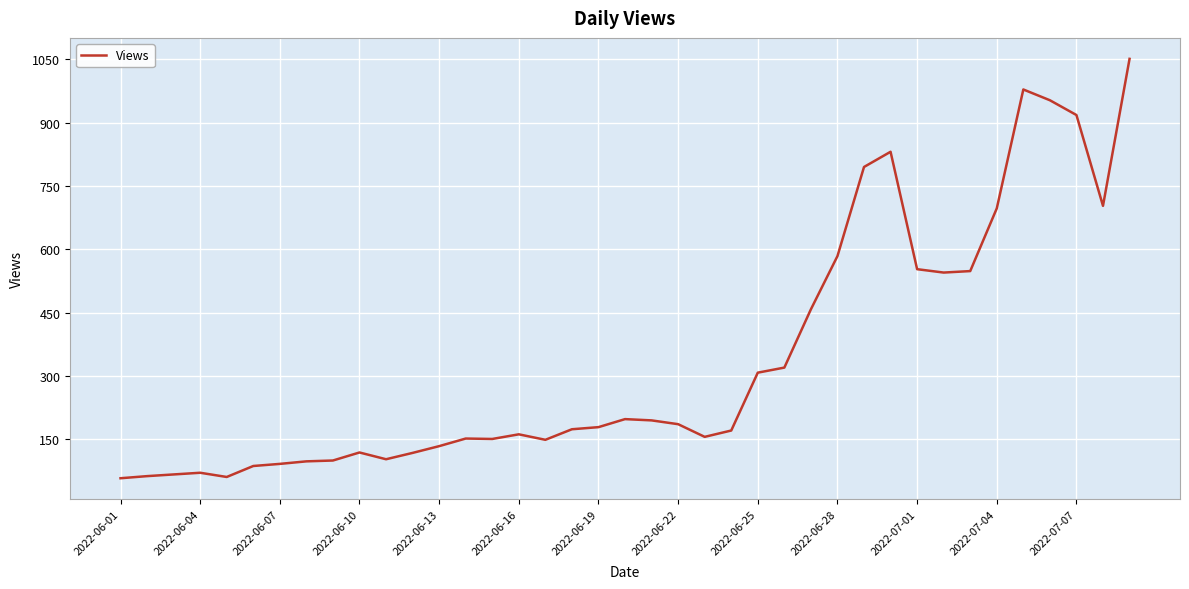

What is the sum of all values?

13287.0